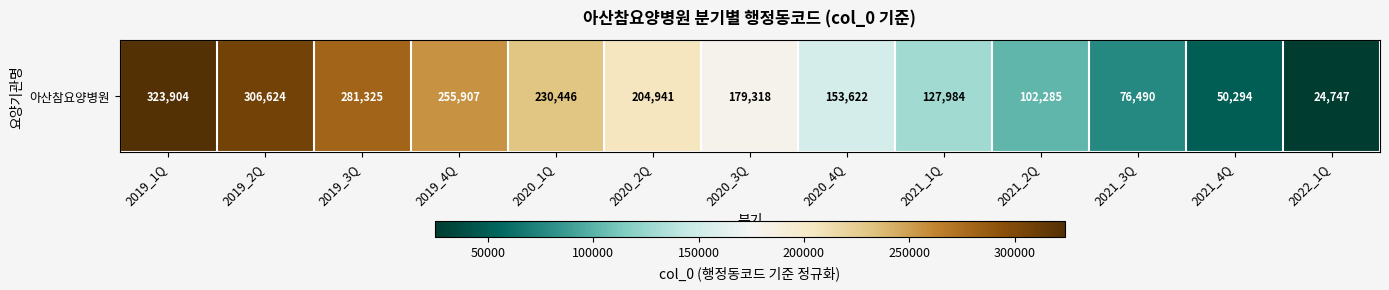

What is the sum of all values?

2317887